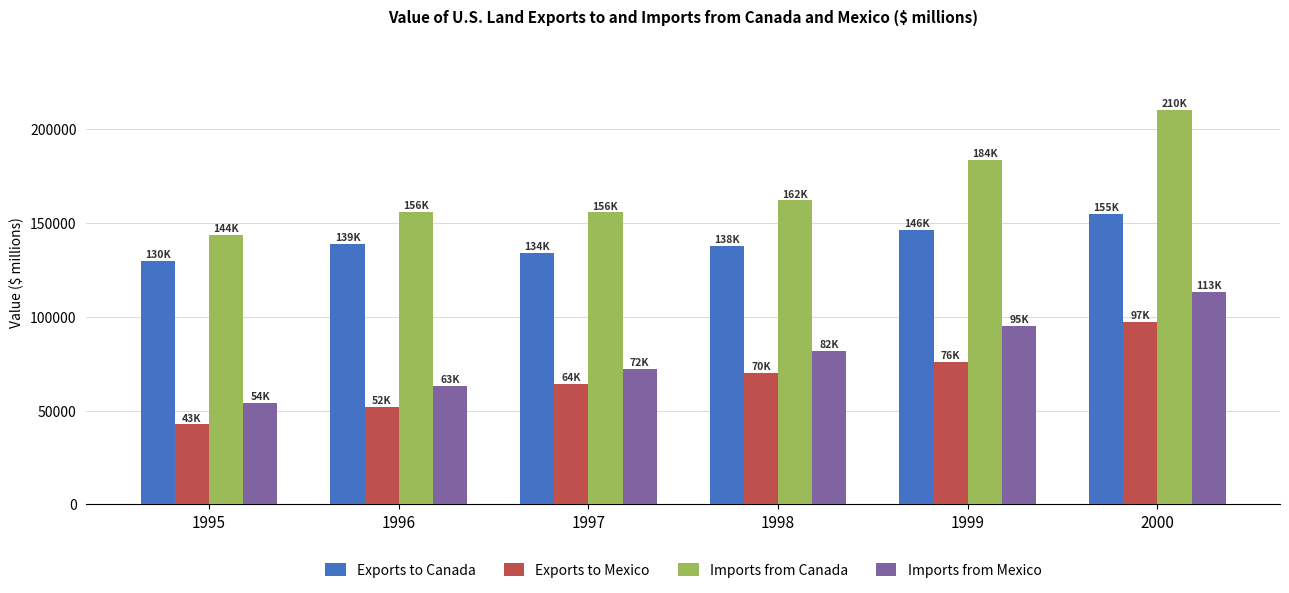

List the series in order of their peak value, lowest first.

Exports to Mexico, Imports from Mexico, Exports to Canada, Imports from Canada